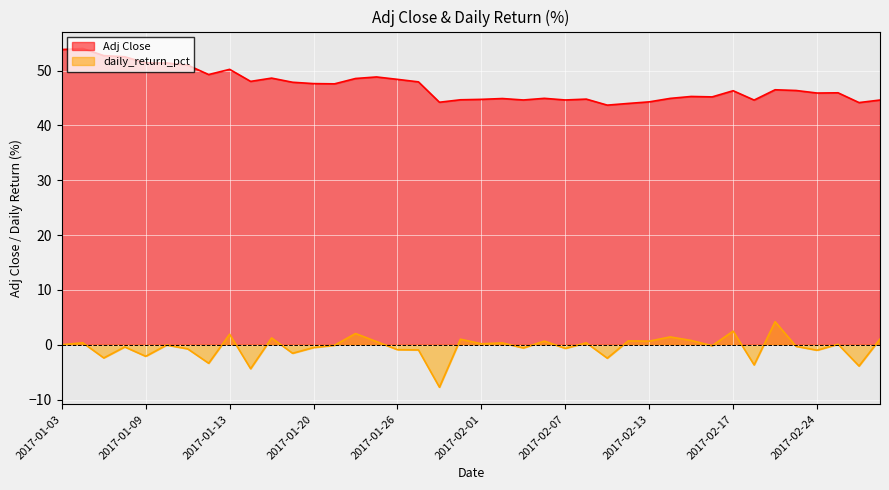

List the labels in order of daily_return_pct value, smallest first.

2017-01-30, 2017-01-17, 2017-02-28, 2017-02-21, 2017-01-12, 2017-02-09, 2017-01-05, 2017-01-09, 2017-01-19, 2017-02-24, 2017-01-27, 2017-01-26, 2017-01-11, 2017-02-07, 2017-02-03, 2017-01-20, 2017-01-06, 2017-02-23, 2017-02-16, 2017-01-23, 2017-01-10, 2017-01-03, 2017-02-27, 2017-02-01, 2017-02-02, 2017-02-08, 2017-01-04, 2017-01-25, 2017-02-13, 2017-02-06, 2017-02-10, 2017-02-15, 2017-01-31, 2017-03-01, 2017-01-18, 2017-02-14, 2017-01-13, 2017-01-24, 2017-02-17, 2017-02-22